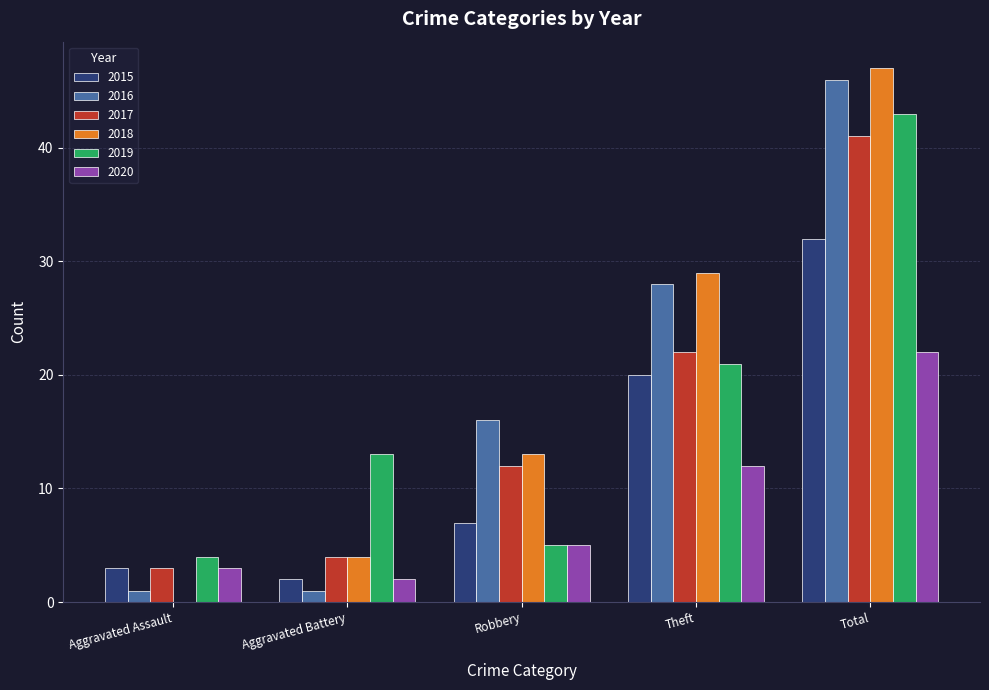

Where is 2016 nearest to the value 23?

Theft